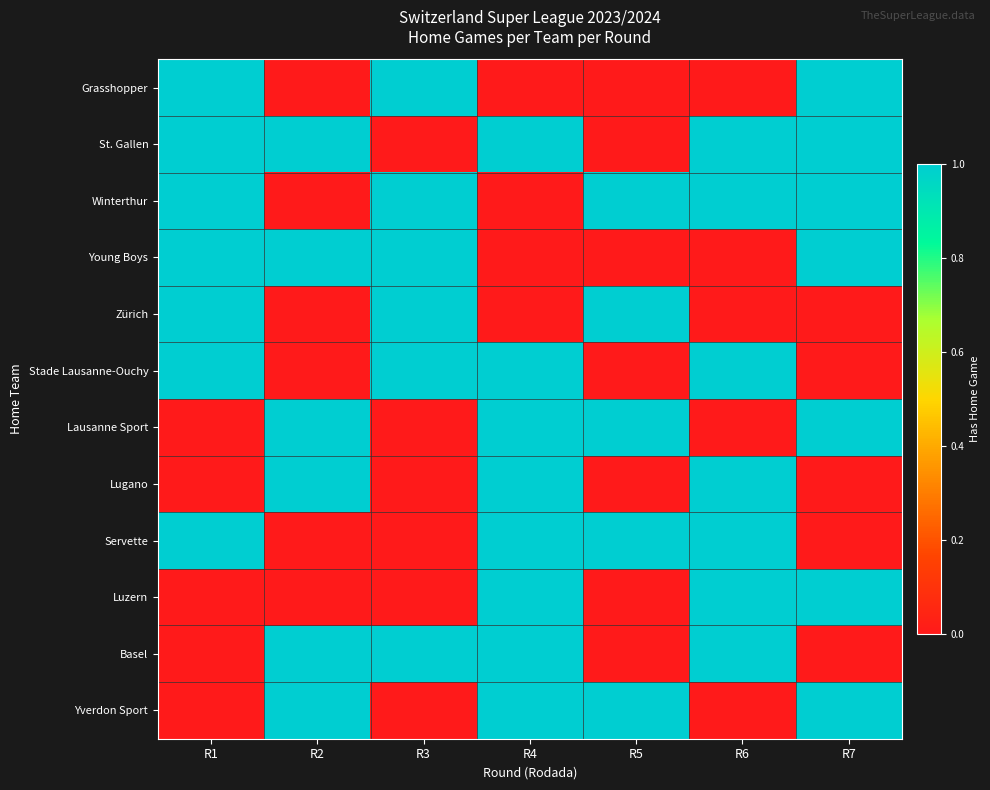

Reading left to right, list all the values displayed in this chart.

Grasshopper: R1=1	R2=0	R3=1	R4=0	R5=0	R6=0	R7=1
St. Gallen: R1=1	R2=1	R3=0	R4=1	R5=0	R6=1	R7=1
Winterthur: R1=1	R2=0	R3=1	R4=0	R5=1	R6=1	R7=1
Young Boys: R1=1	R2=1	R3=1	R4=0	R5=0	R6=0	R7=1
Zürich: R1=1	R2=0	R3=1	R4=0	R5=1	R6=0	R7=0
Stade Lausanne-Ouchy: R1=1	R2=0	R3=1	R4=1	R5=0	R6=1	R7=0
Lausanne Sport: R1=0	R2=1	R3=0	R4=1	R5=1	R6=0	R7=1
Lugano: R1=0	R2=1	R3=0	R4=1	R5=0	R6=1	R7=0
Servette: R1=1	R2=0	R3=0	R4=1	R5=1	R6=1	R7=0
Luzern: R1=0	R2=0	R3=0	R4=1	R5=0	R6=1	R7=1
Basel: R1=0	R2=1	R3=1	R4=1	R5=0	R6=1	R7=0
Yverdon Sport: R1=0	R2=1	R3=0	R4=1	R5=1	R6=0	R7=1